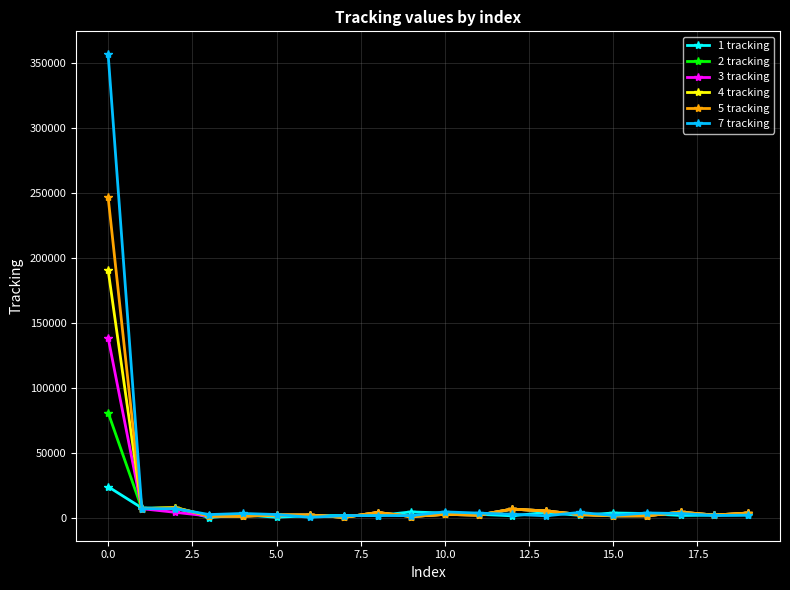

Rank the series by their maximum value, from highest to lowest.

7 tracking, 5 tracking, 4 tracking, 3 tracking, 2 tracking, 1 tracking